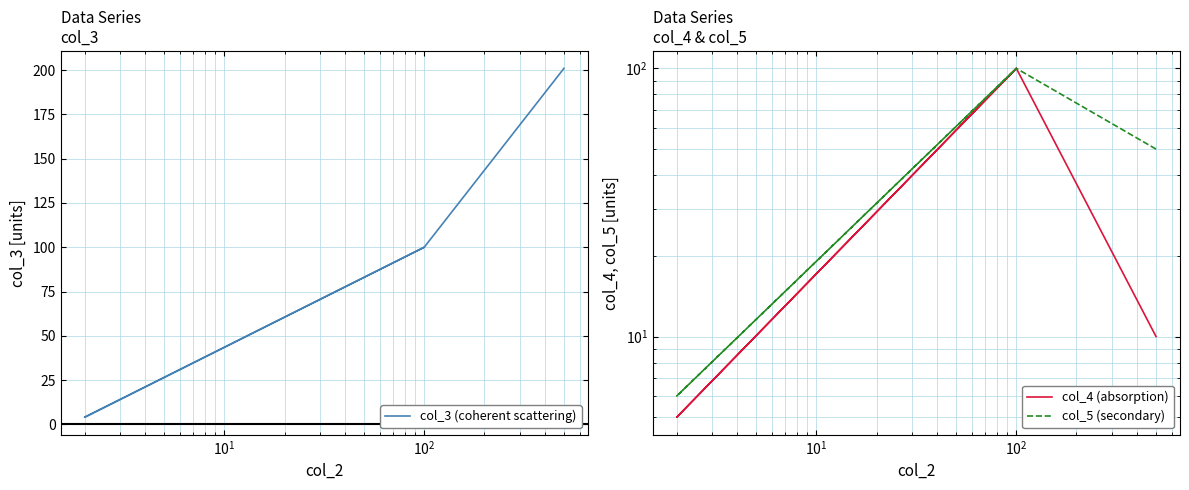

True or false: col_3 (coherent scattering) and col_4 (absorption) cross at least once.

False